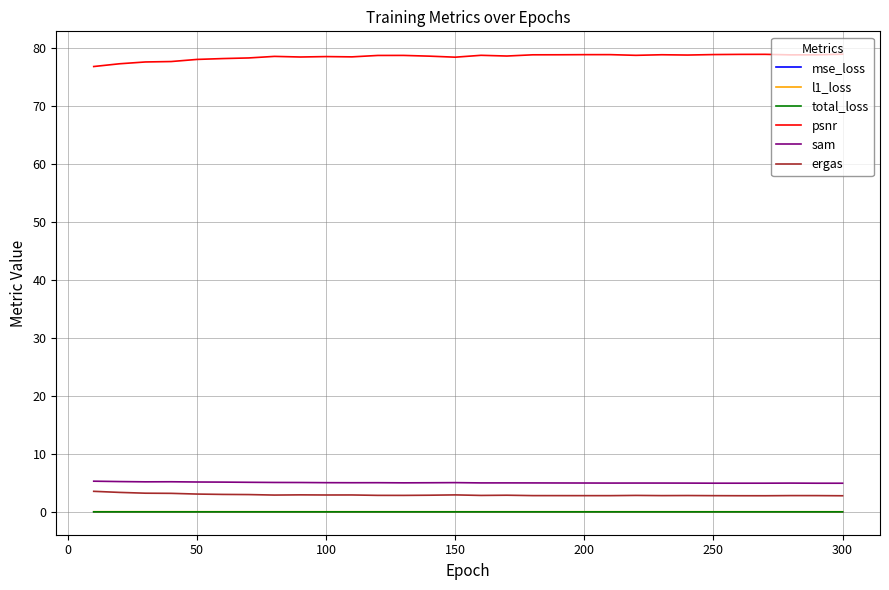

Which series has the largest total across all categories?

psnr